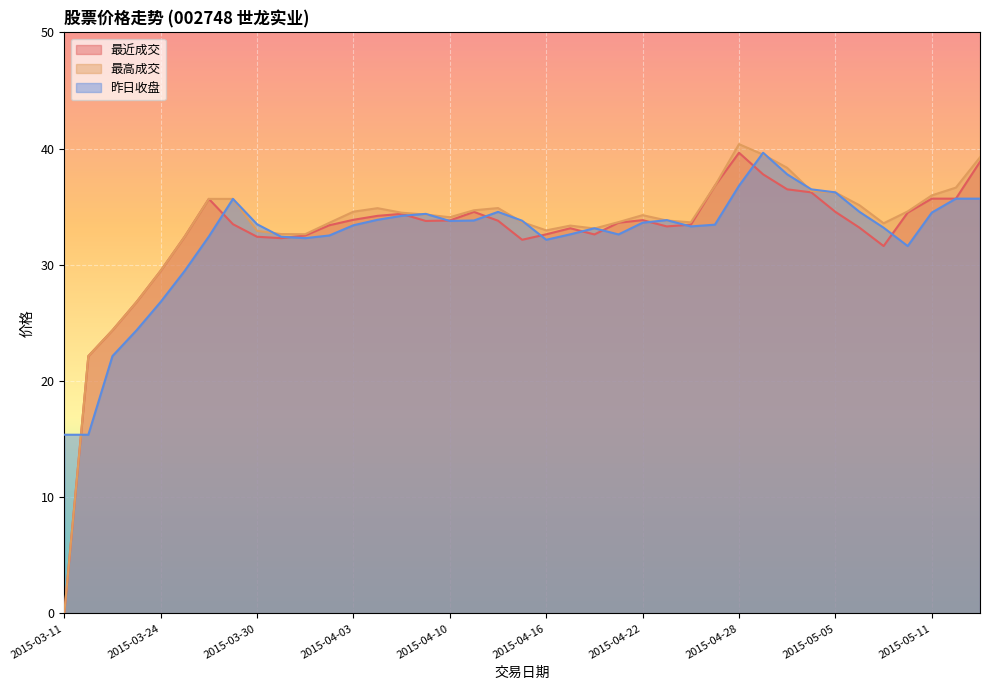

The 最高成交 series shows 22.1 at 2015-03-19. True or false?

True